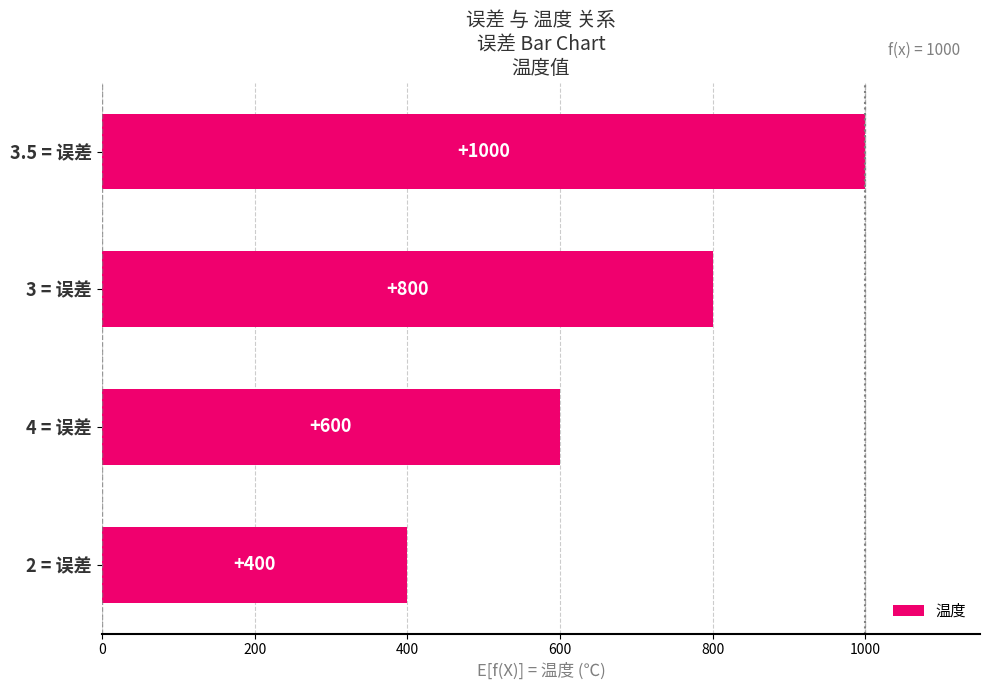

Rank the categories by value from highest to lowest.

3.5 = 误差, 3 = 误差, 4 = 误差, 2 = 误差